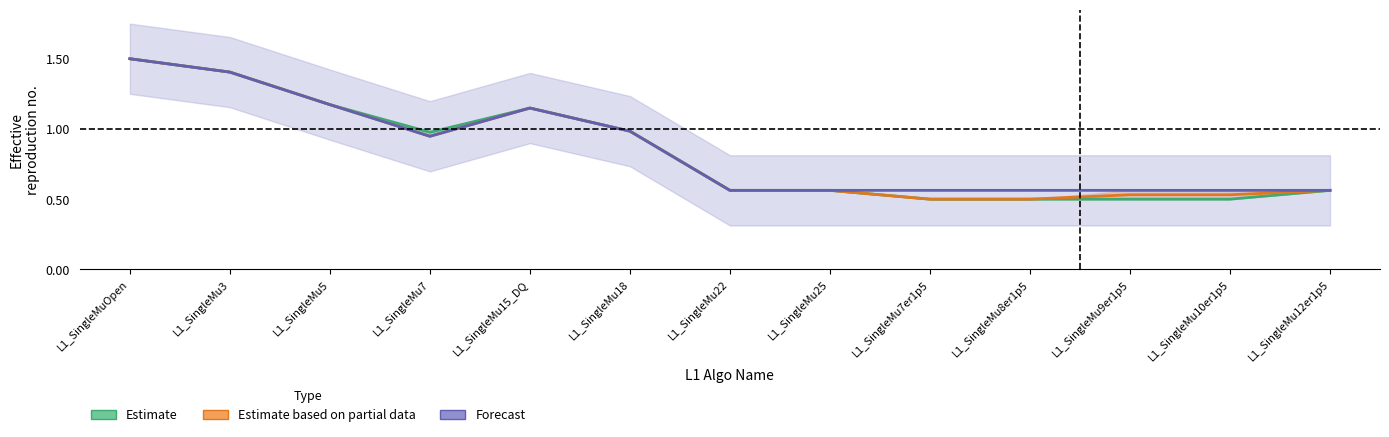

Reading left to right, list all the values displayed in this chart.

Estimate: 1.5	1.4	1.2	1.0	1.1	1.0	0.6	0.6	0.5	0.5	0.5	0.5	0.6
Estimate based on partial data: 1.5	1.4	1.2	0.9	1.1	1.0	0.6	0.6	0.5	0.5	0.5	0.5	0.6
Forecast: 1.5	1.4	1.2	0.9	1.1	1.0	0.6	0.6	0.6	0.6	0.6	0.6	0.6